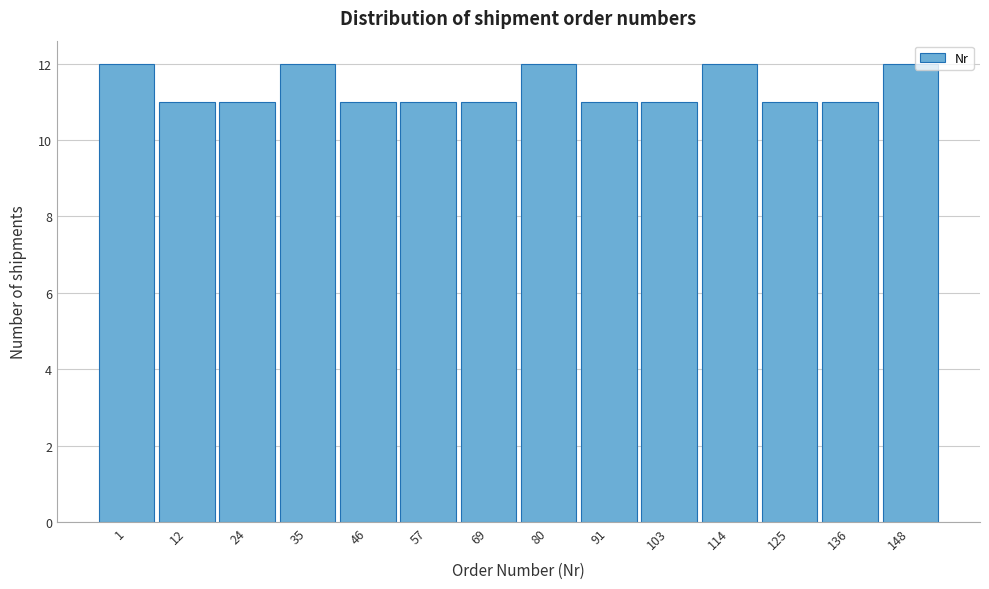

Reading left to right, what are all the values shown in this chart?

12	11	11	12	11	11	11	12	11	11	12	11	11	12